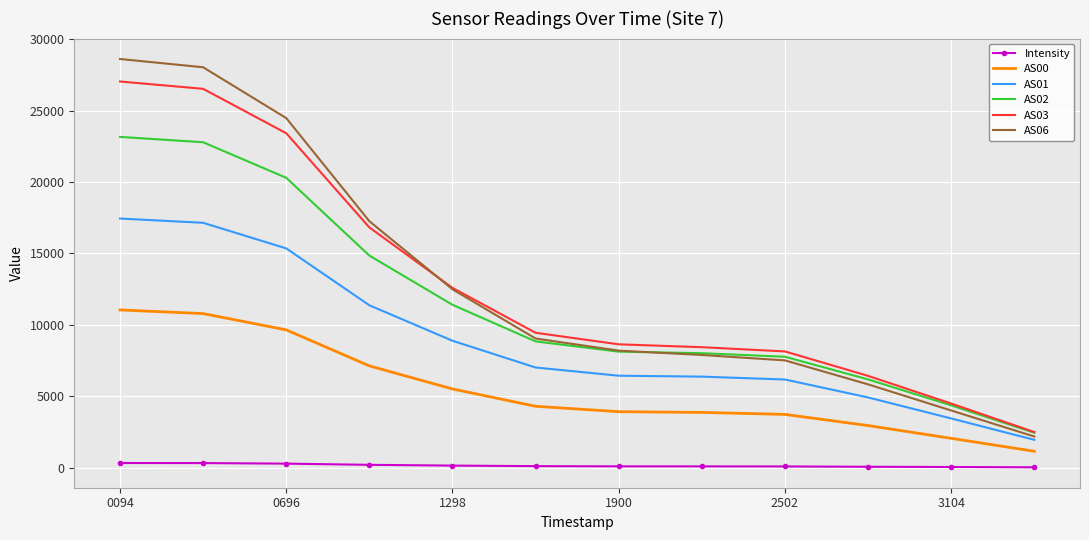

True or false: AS01 and AS00 cross at least once.

False